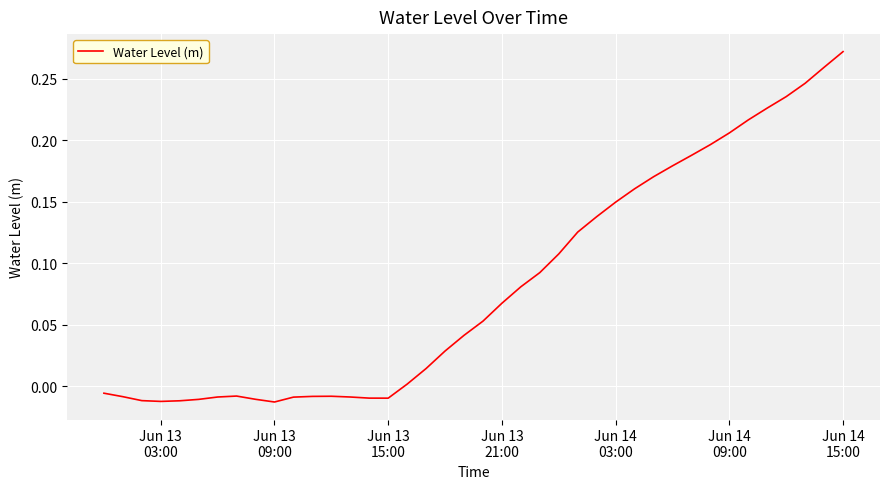

What is the average value?

0.1